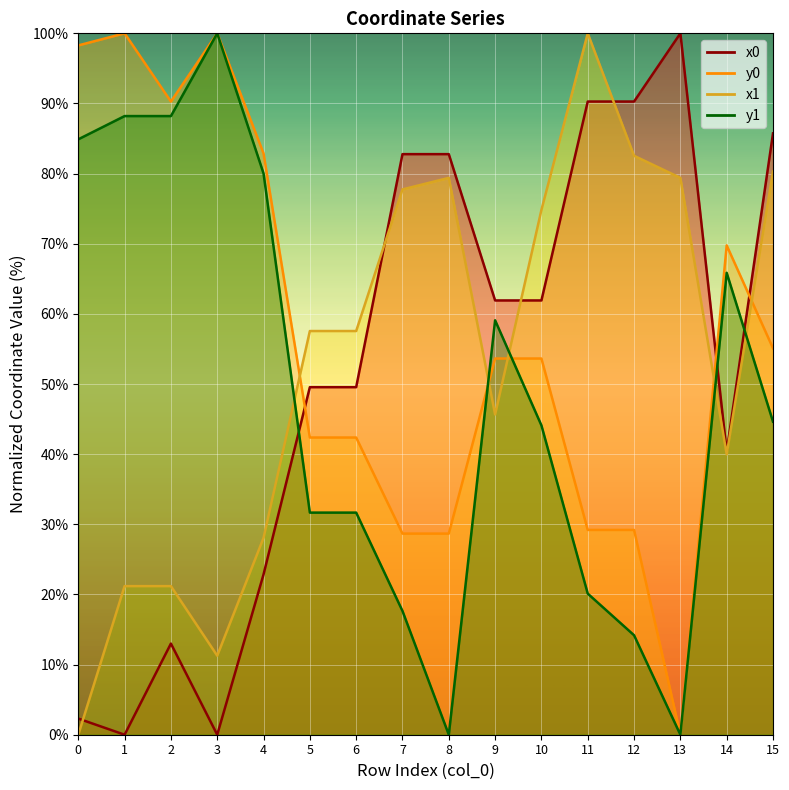

Which series has the largest total across all categories?

y0